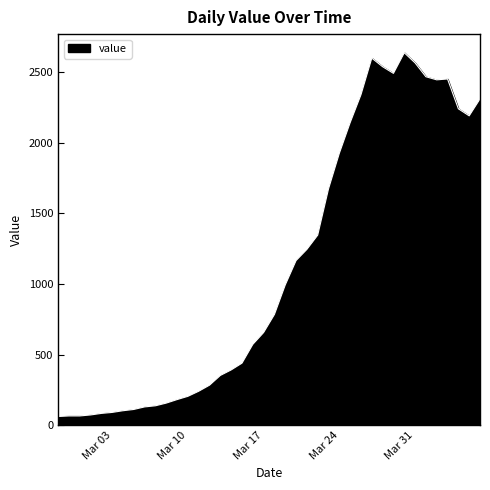

What is the difference between the maximum and minimum values?

2577